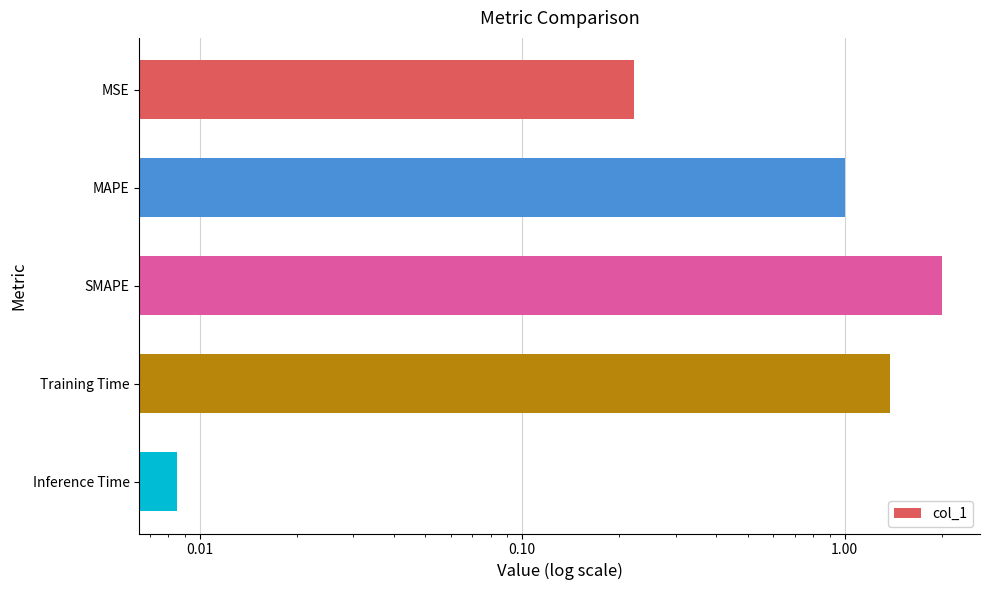

Is it true that the value at Training Time is 0.6?

False